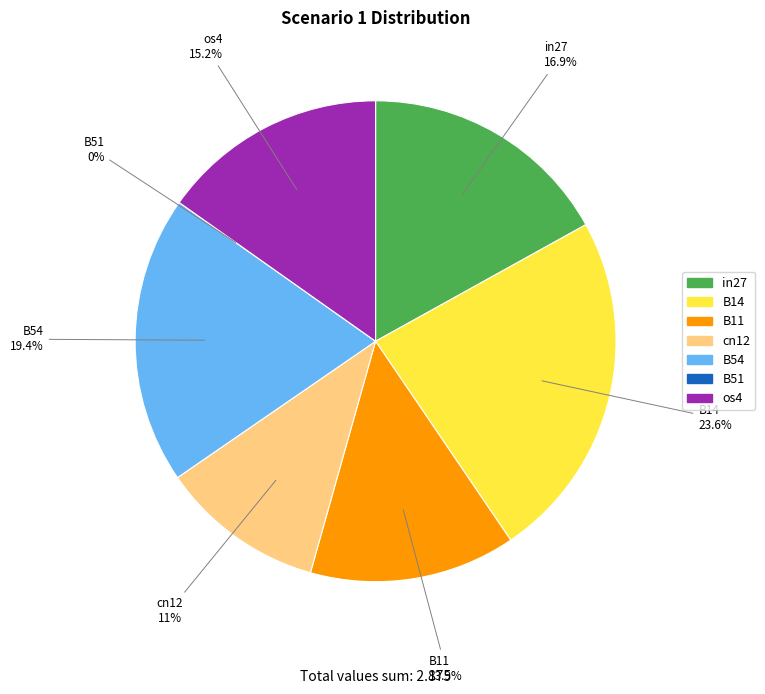

Which slice is the smallest?

B51